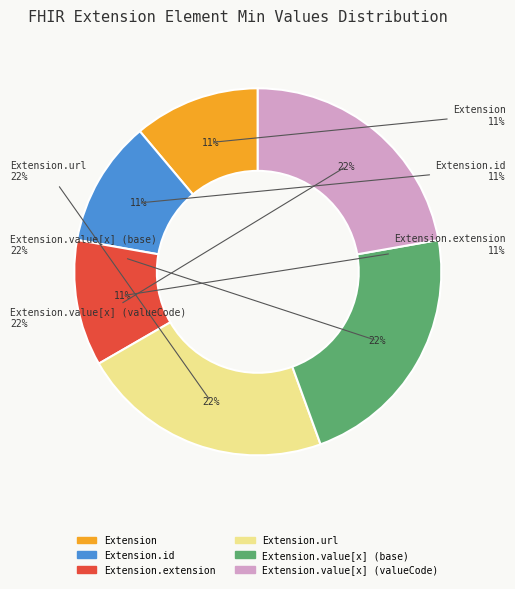

What is the change in value from Extension.id to Extension.value[x] (base)?

+1